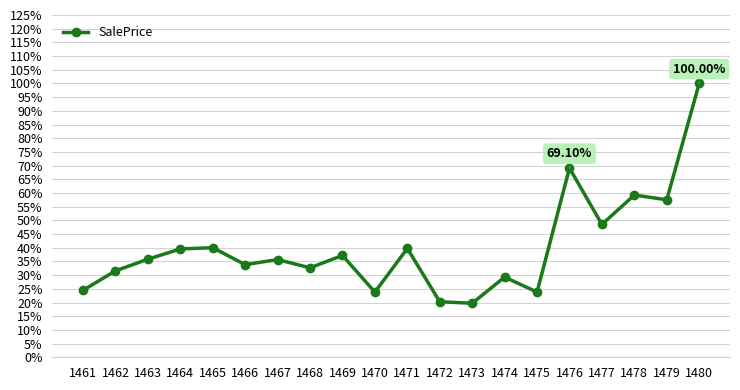

What is the change in value from 1461 to 1477?

+0.2